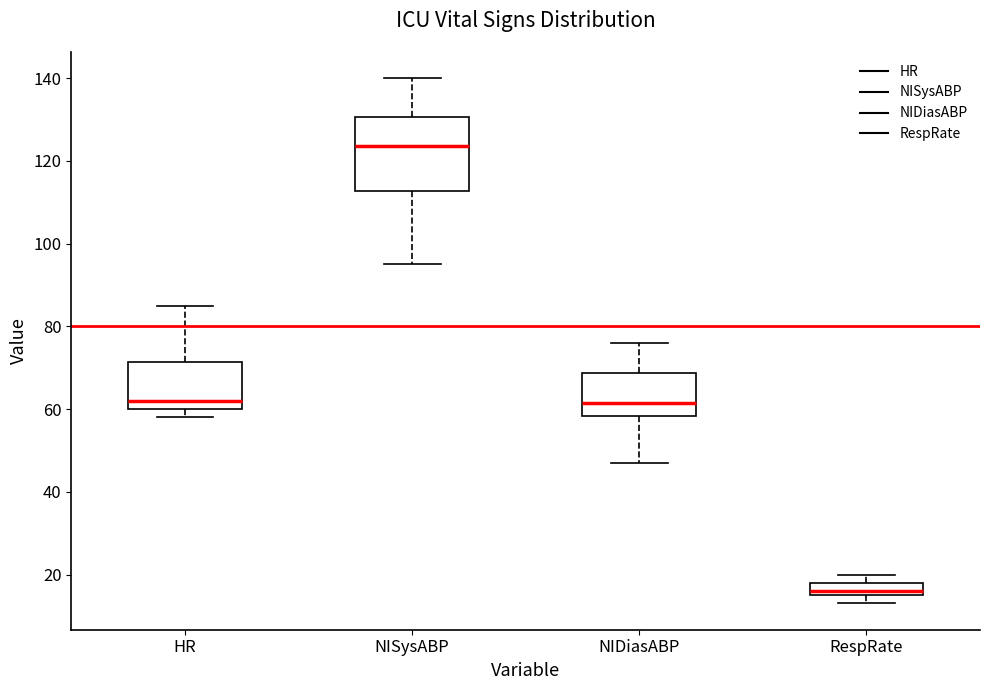

Which box is the tallest, from its lower edge to its upper edge?

NISysABP